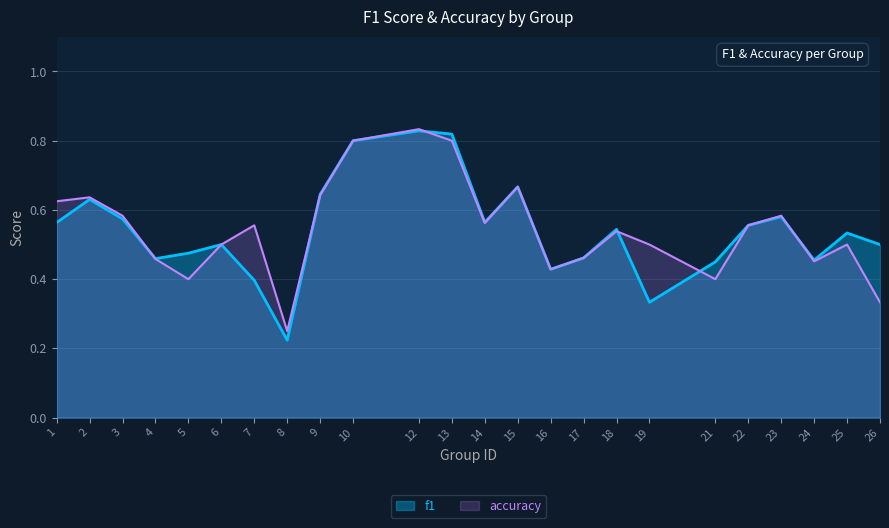

What is the difference between the f1 values at 19 and 9?

0.3